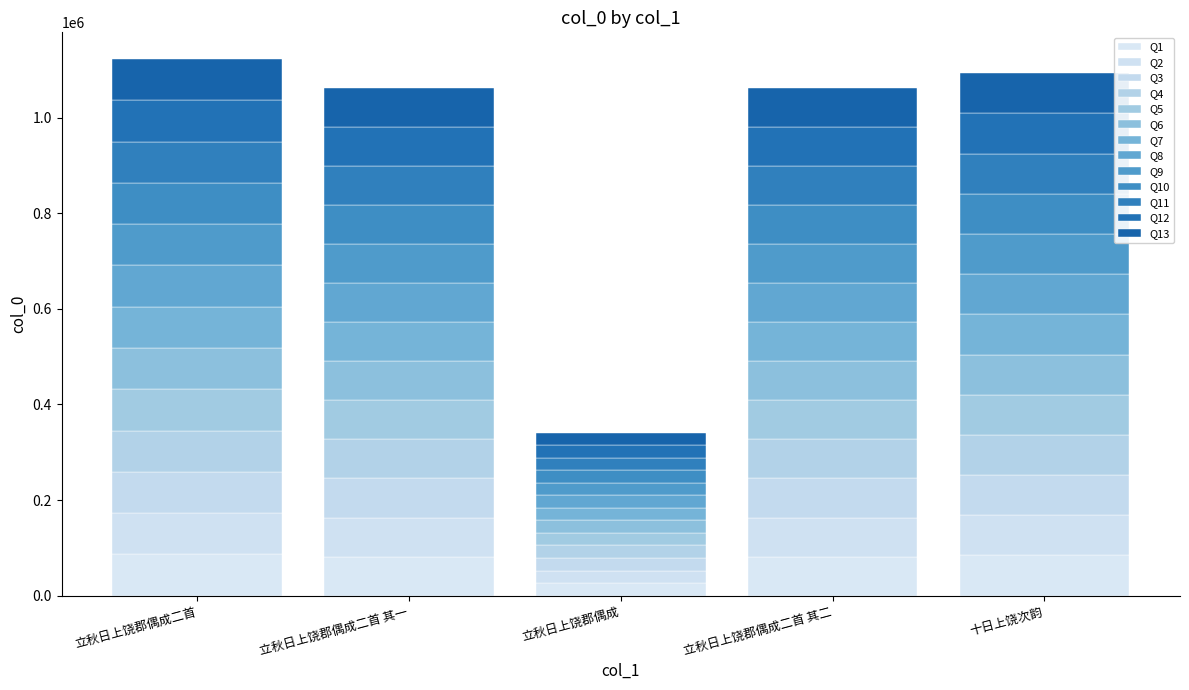

How many series are shown in this chart?

13